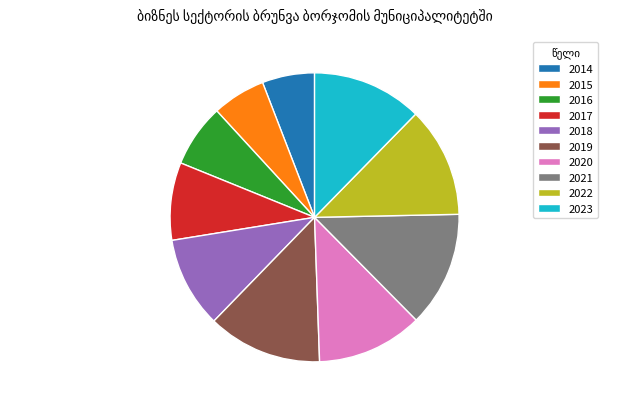

Do 2018 and 2023 together represent more than half of the pie?

No